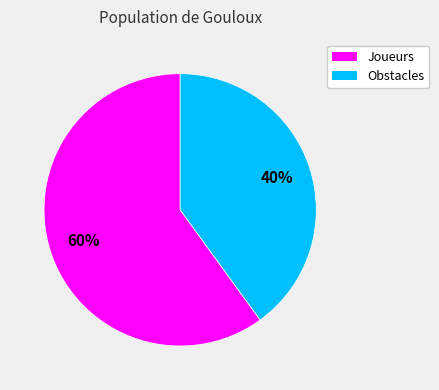

To the nearest percent, what is the average slice percentage?

50%